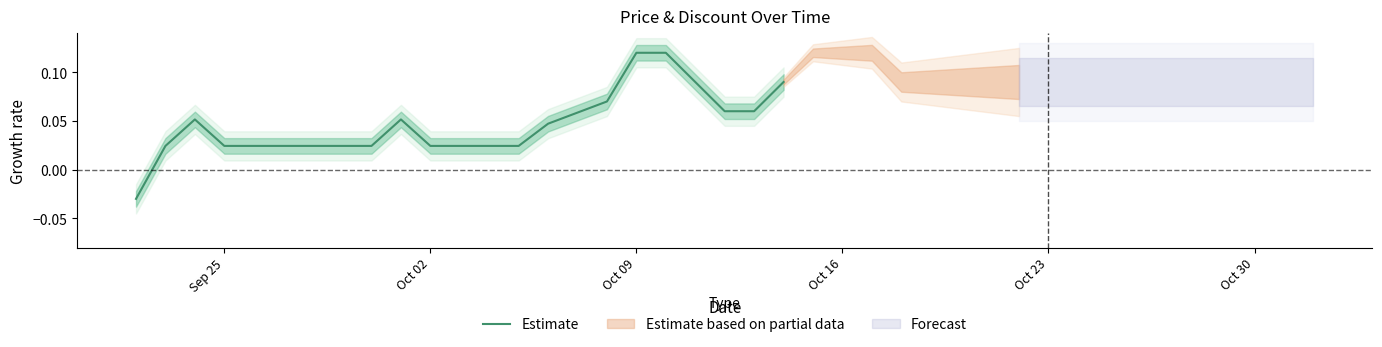

How many values are below zero?

1